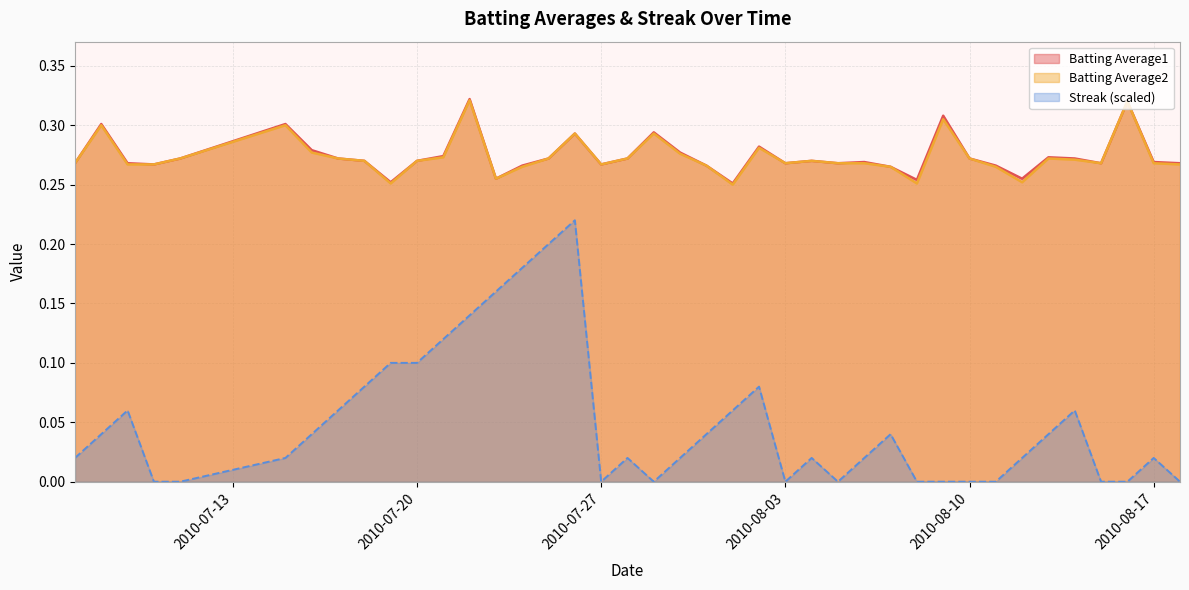

How many interior local peaks does the Batting Average1 series have?

11